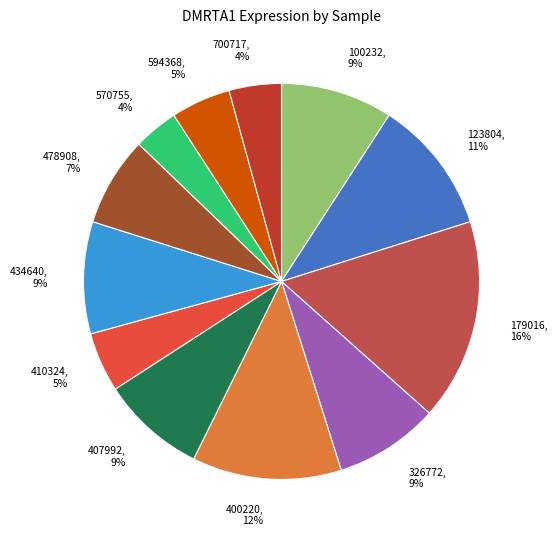

To the nearest percent, what is the average slice percentage?

8%